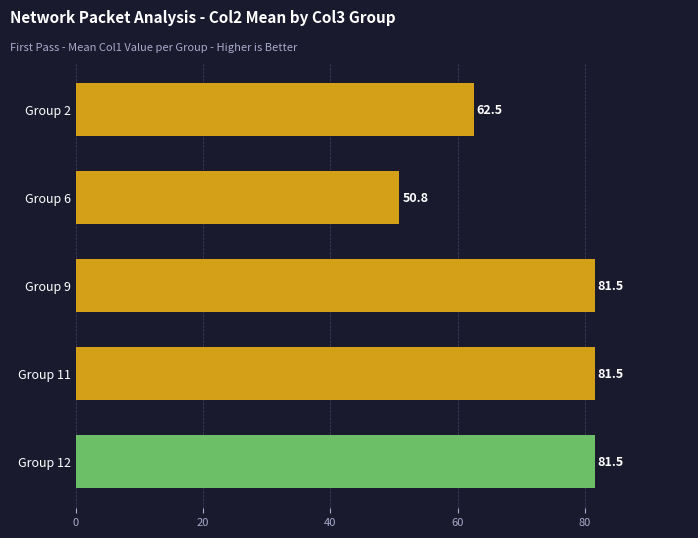

True or false: the data shows 81.5 at Group 11.

True